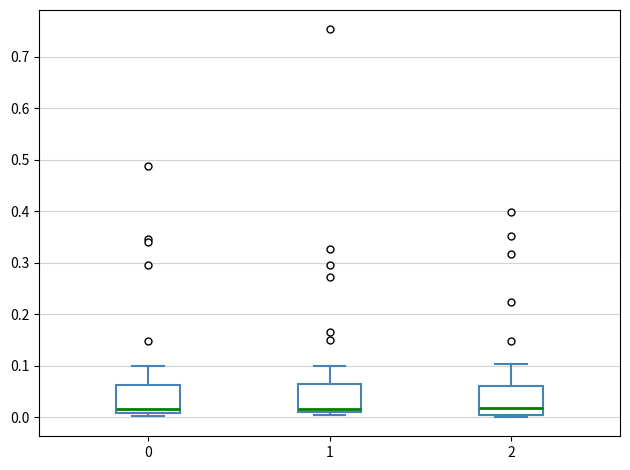

Reading left to right, transcribe this box plot: for each box, give where its median line is, the range the box spans, and where its two whiskers end, as read against the y-axis. The values are not printed on the chart, so give them approximately, as read against the axis.

0: median 0.02, box 0.01 to 0.06, whiskers 0.00 to 0.10
1: median 0.02, box 0.01 to 0.06, whiskers 0.01 (just below the box's lower edge) to 0.10
2: median 0.02, box 0.00 to 0.06, whiskers 0.00 (just below the box's lower edge) to 0.10